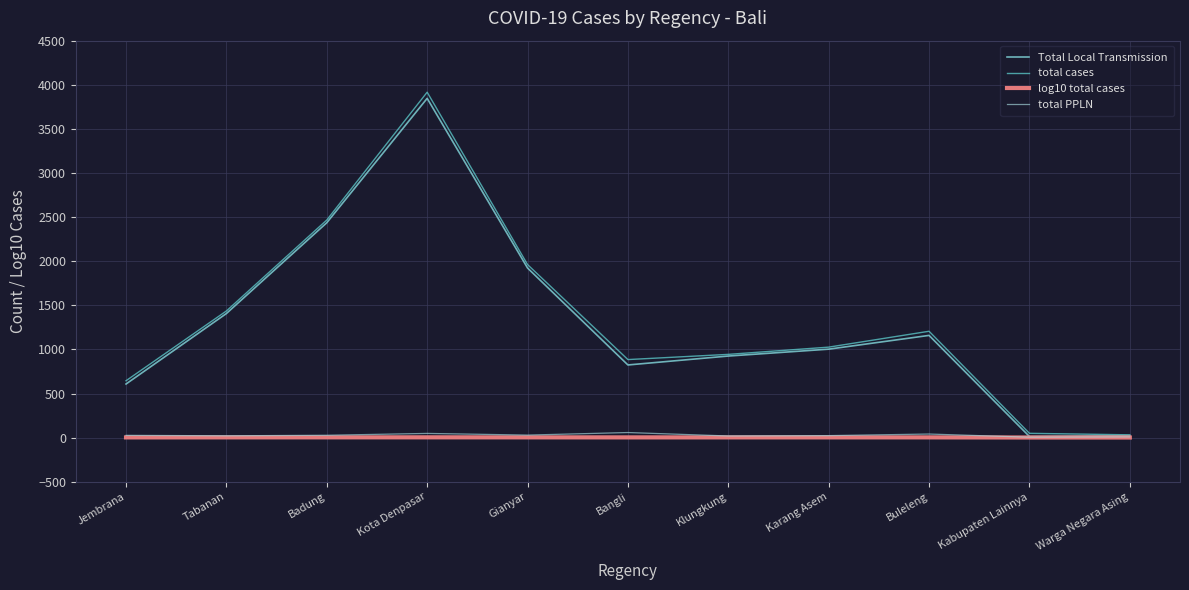

Between Jembrana and Bangli, which is larger?

Bangli